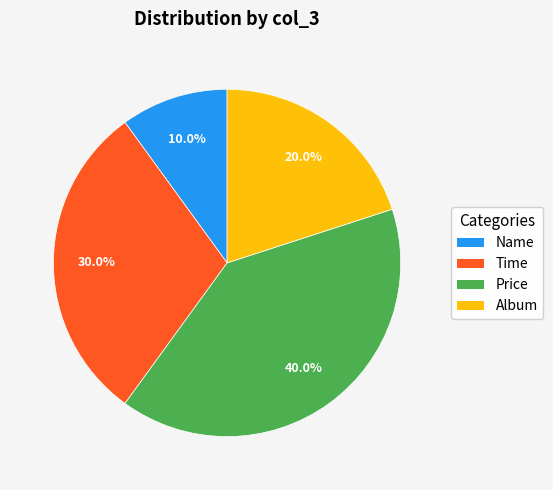

To the nearest percent, what portion does Album represent?

20%